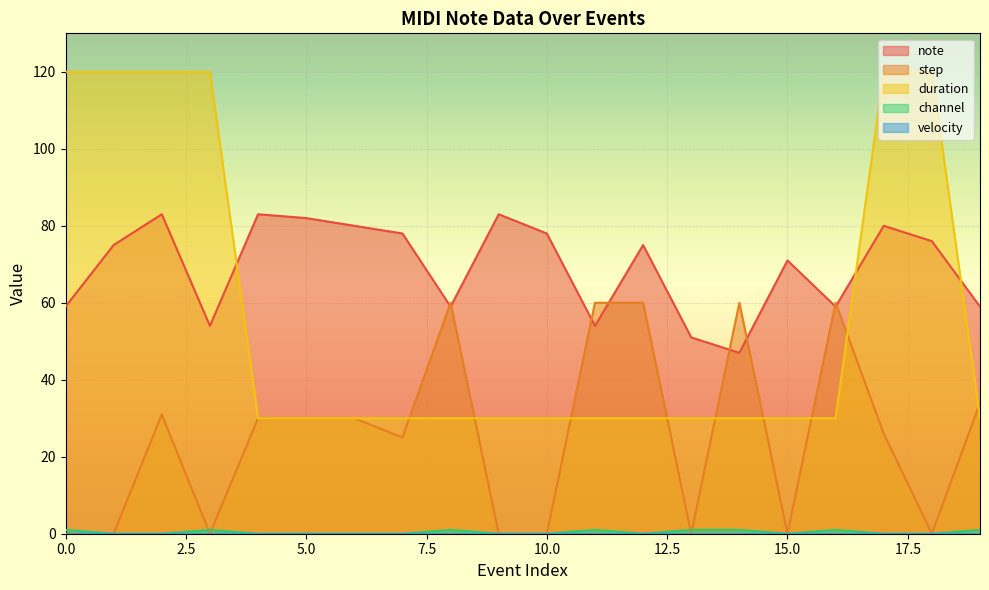

Is it true that note equals 136 at 9?

False